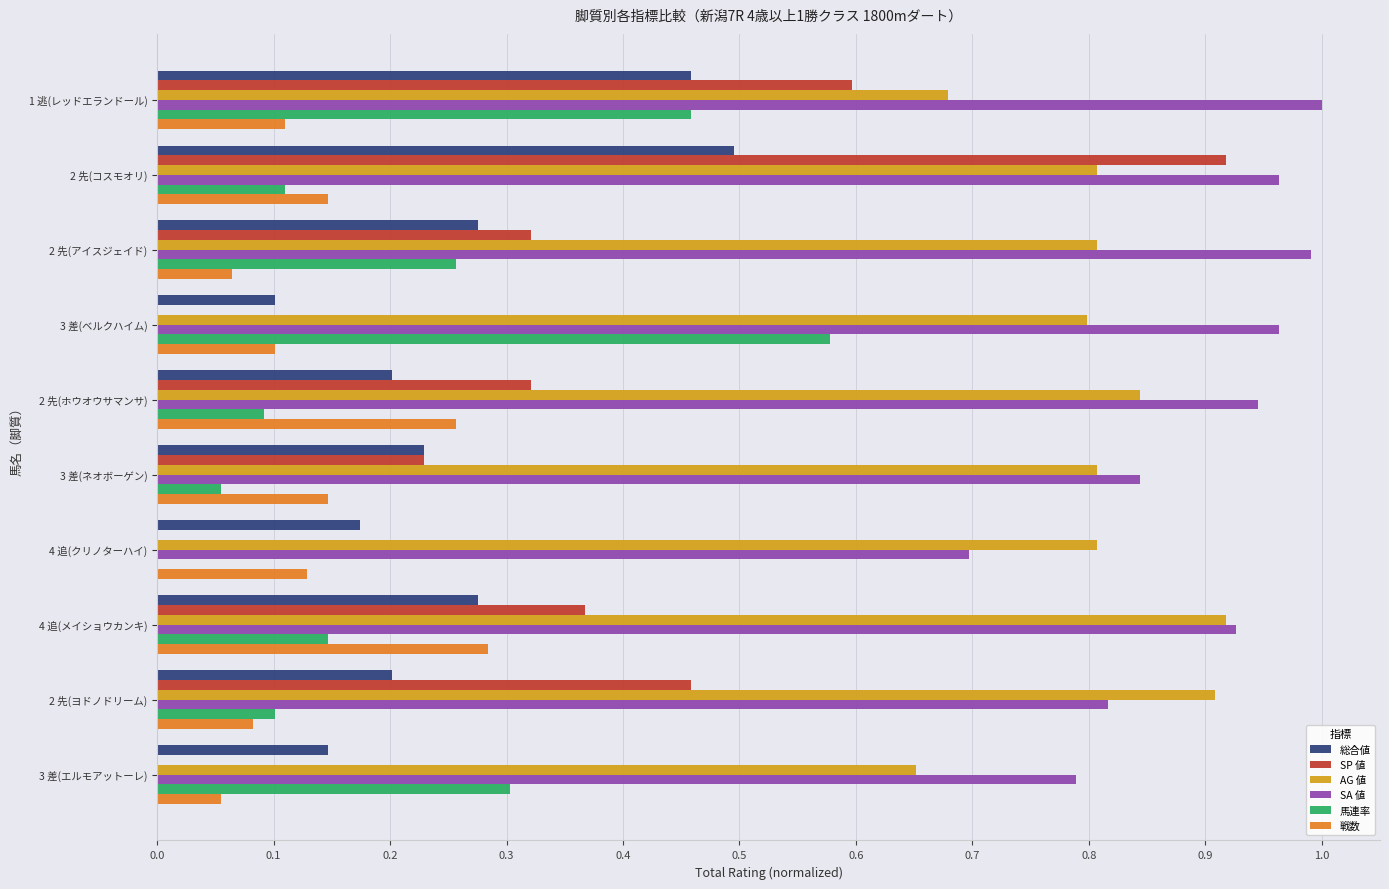

How many categories are shown in the chart?

10